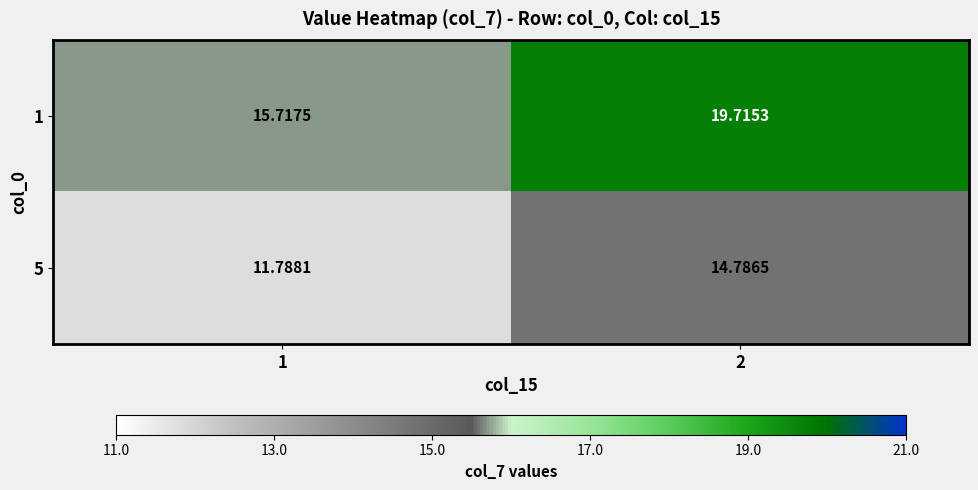

How many data points in 1 are above 19?

1